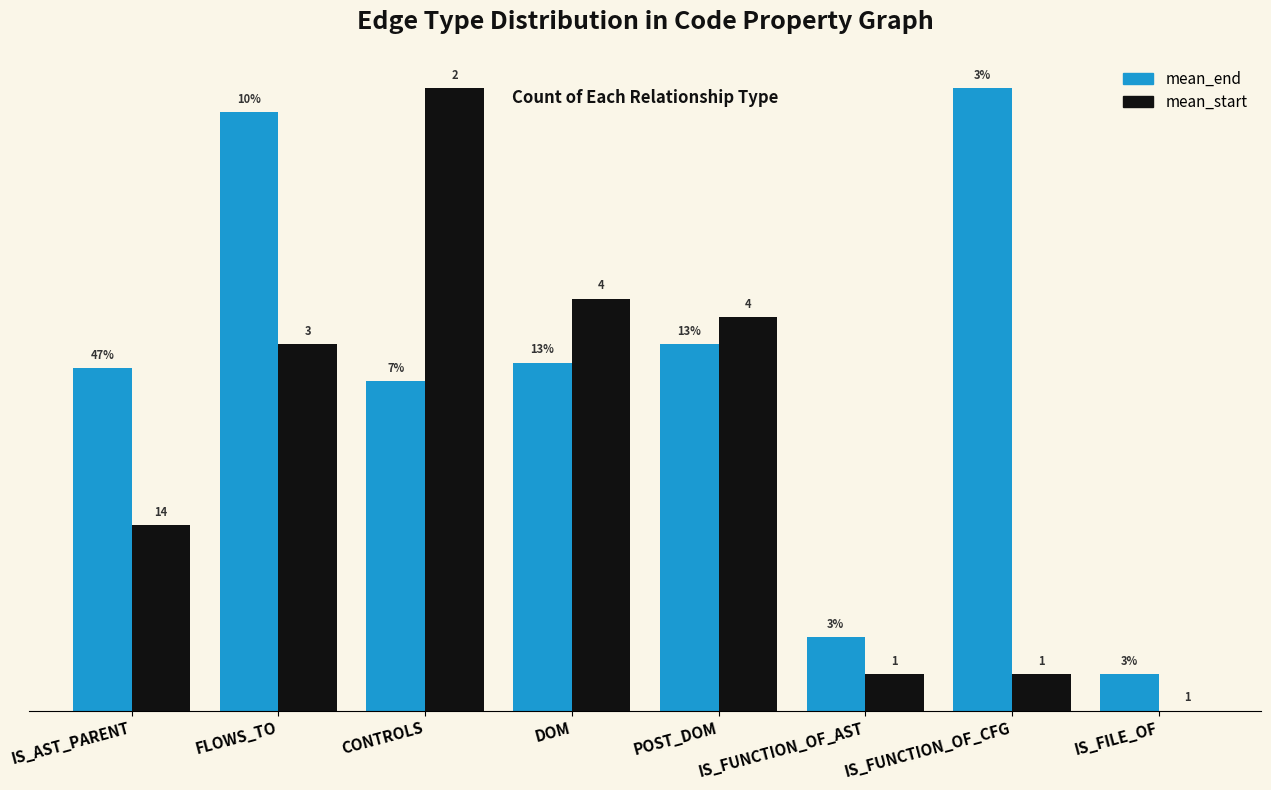

What are all the series names shown in the legend?

mean_end, mean_start